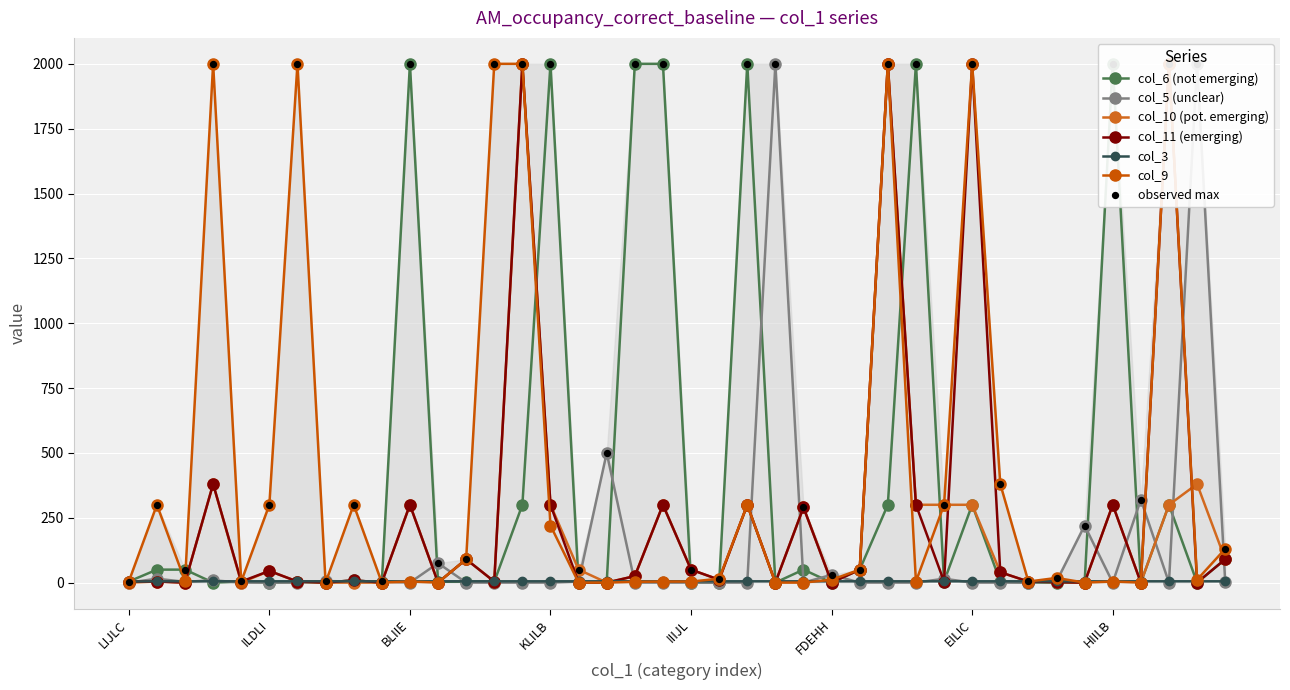

What are all the series names shown in the legend?

col_6, col_5, col_10, col_11, col_3, col_9